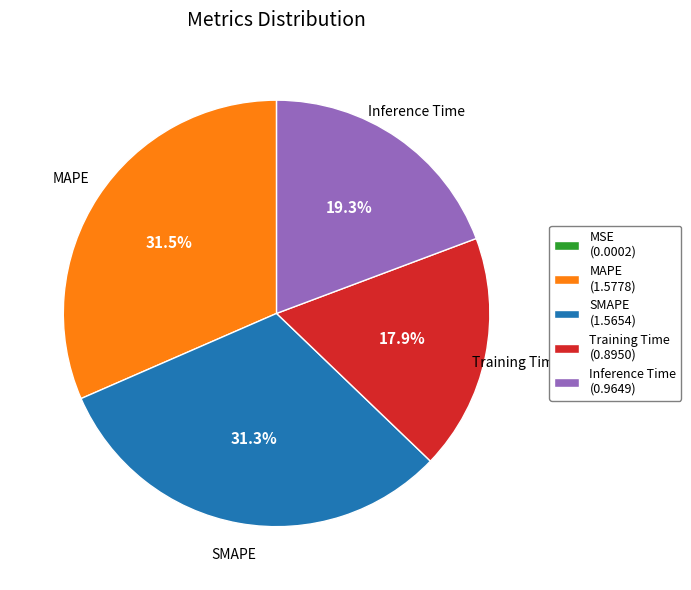

Is there any slice that represents more than half of the pie?

No